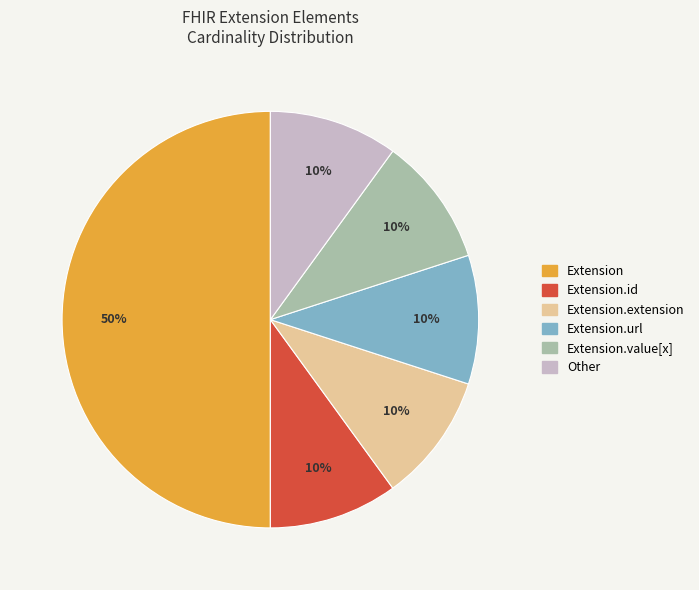

How many slices are in this pie chart?

6